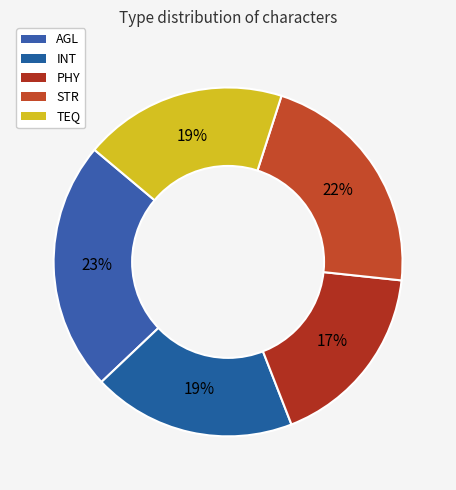

Does PHY account for over 50% of the chart?

No